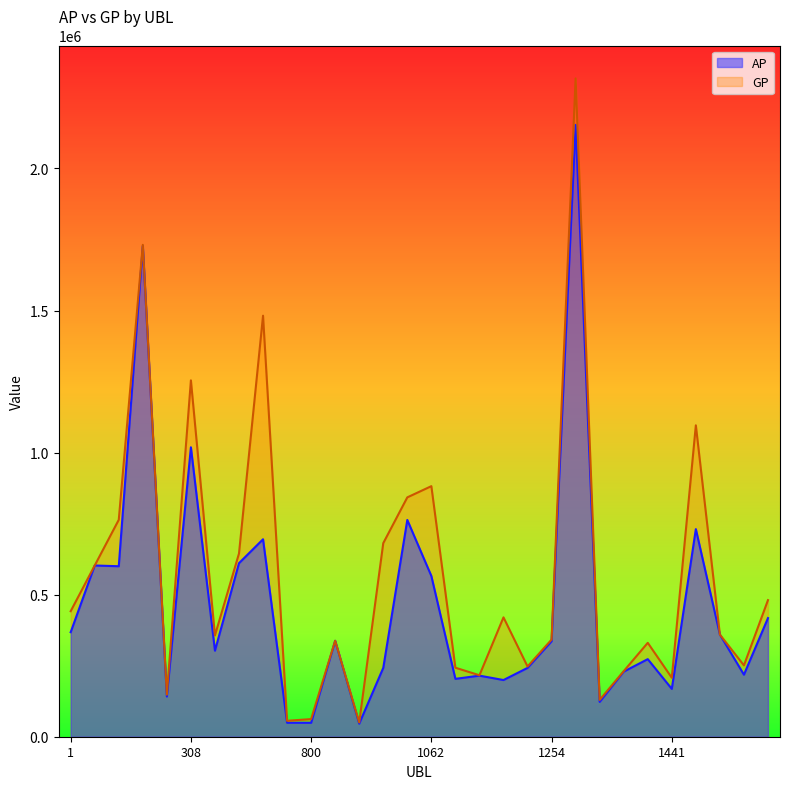

What is the sum of all GP values?

17207857